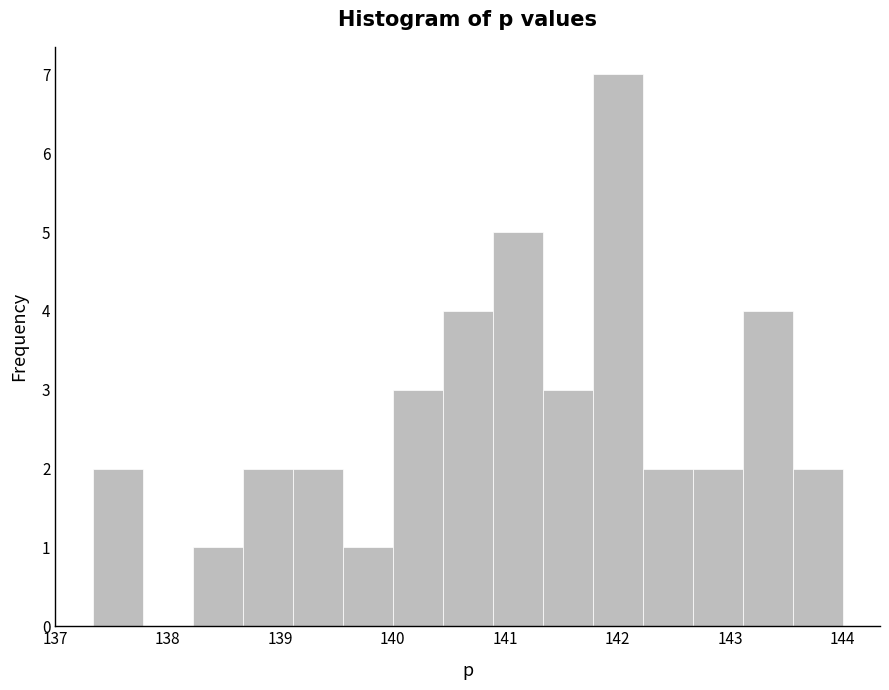

Reading left to right, list every bar in this chart as the range it spans on the x-axis followed by its height. Neither the bar edges nor the heights are printed on the chart, so give them approximately, as read against the axes.

137.3 to 137.8: 2
137.8 to 138.2: 0
138.2 to 138.7: 1
138.7 to 139.1: 2
139.1 to 139.6: 2
139.6 to 140.0: 1
140.0 to 140.4: 3
140.4 to 140.9: 4
140.9 to 141.3: 5
141.3 to 141.8: 3
141.8 to 142.2: 7
142.2 to 142.7: 2
142.7 to 143.1: 2
143.1 to 143.6: 4
143.6 to 144.0: 2